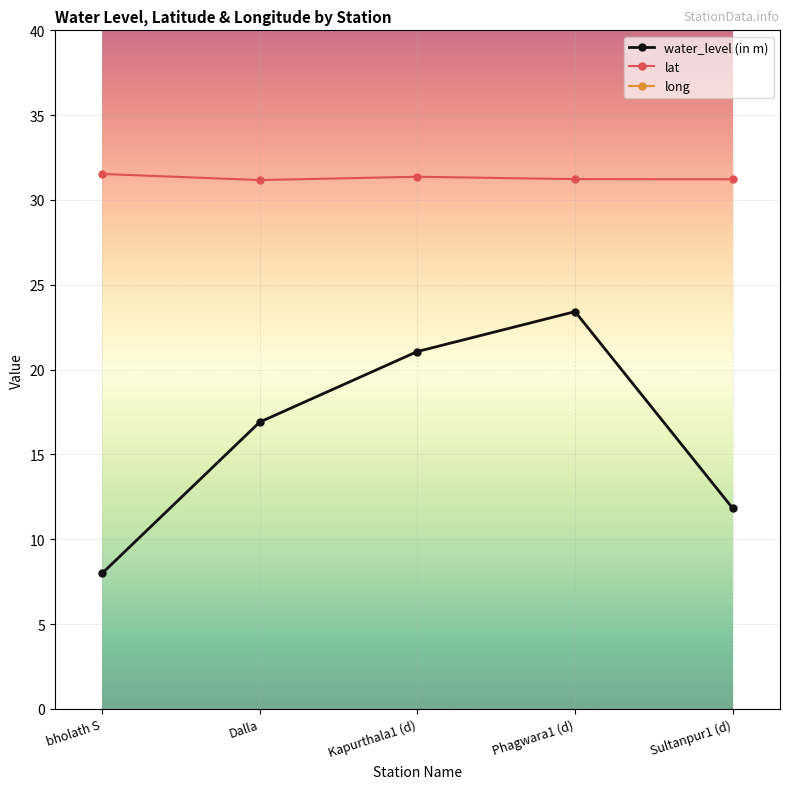

What position from the right is Dalla?

4